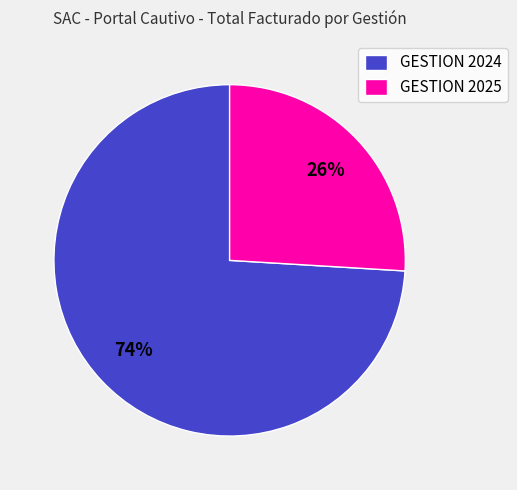

How many segments does this pie chart have?

2